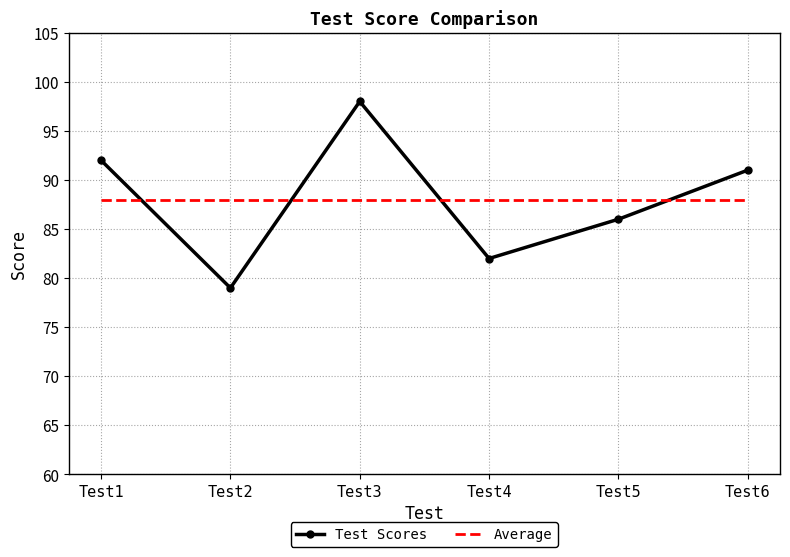

What are all the series names shown in the legend?

Test Scores, Average